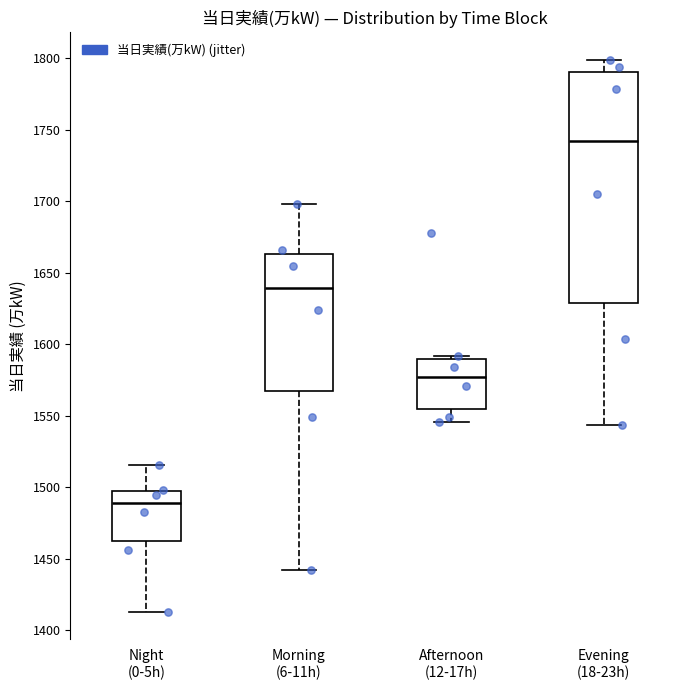

Which box has the highest median line?

Evening (18-23h)